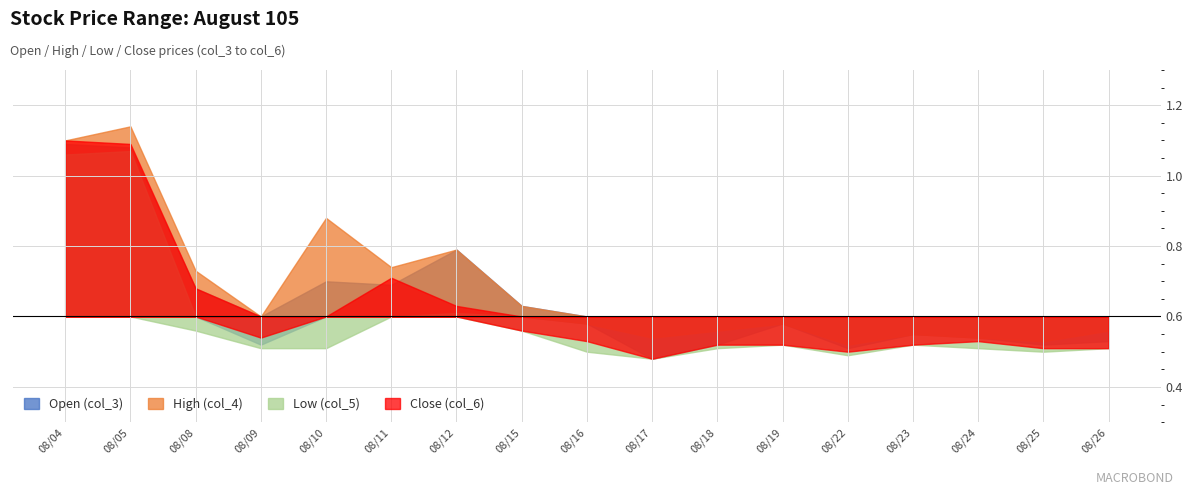

How many lines are shown in the chart?

4